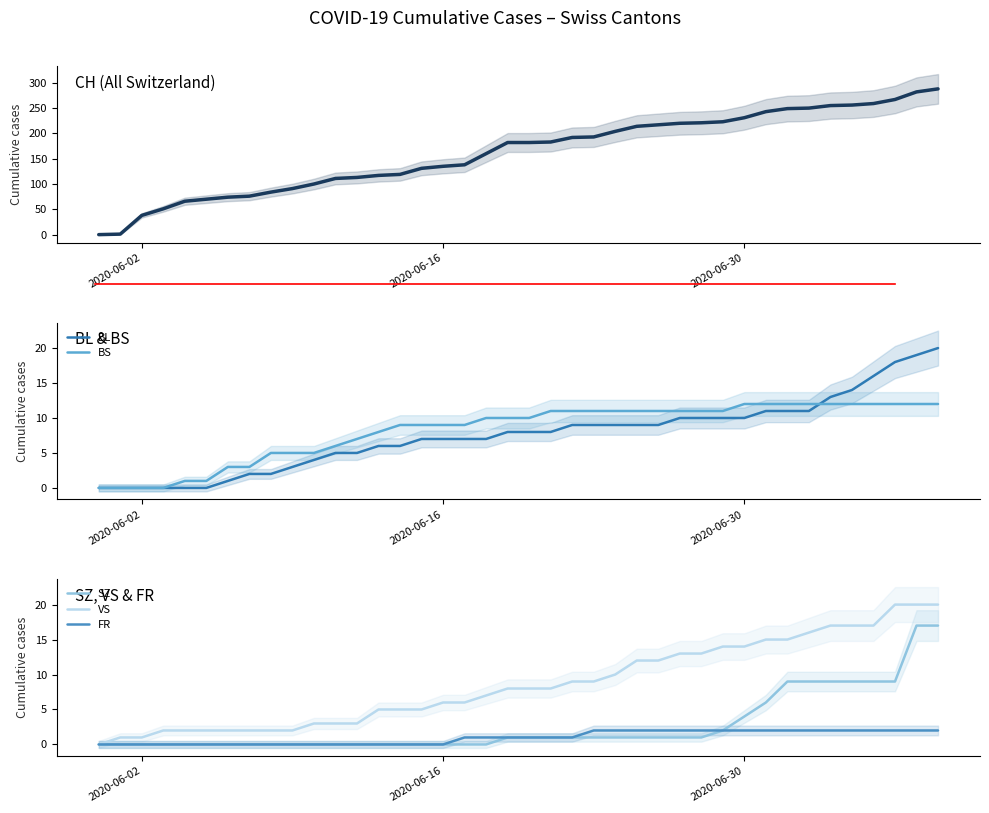

Which category has the lowest value in the FR series?

2020-06-02